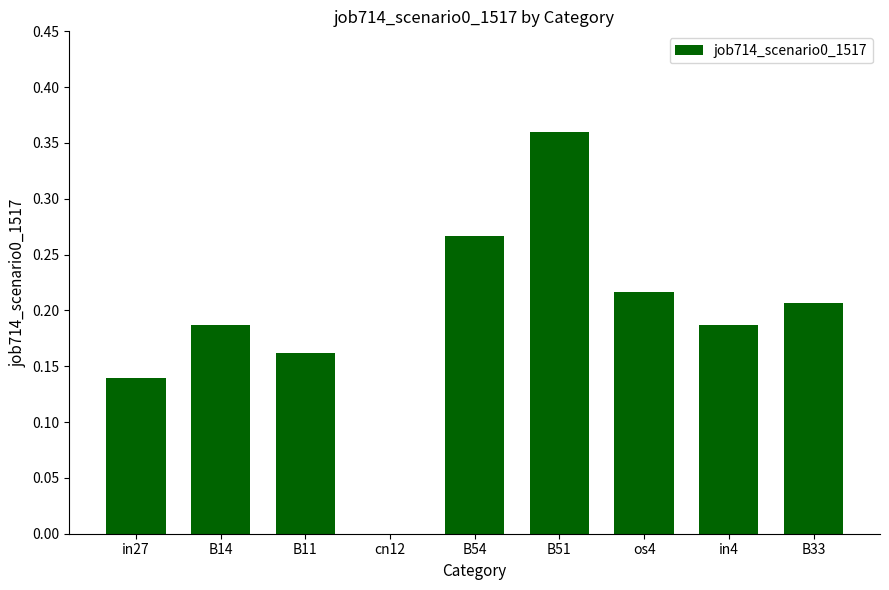

Which category has the highest value across all series?

B51